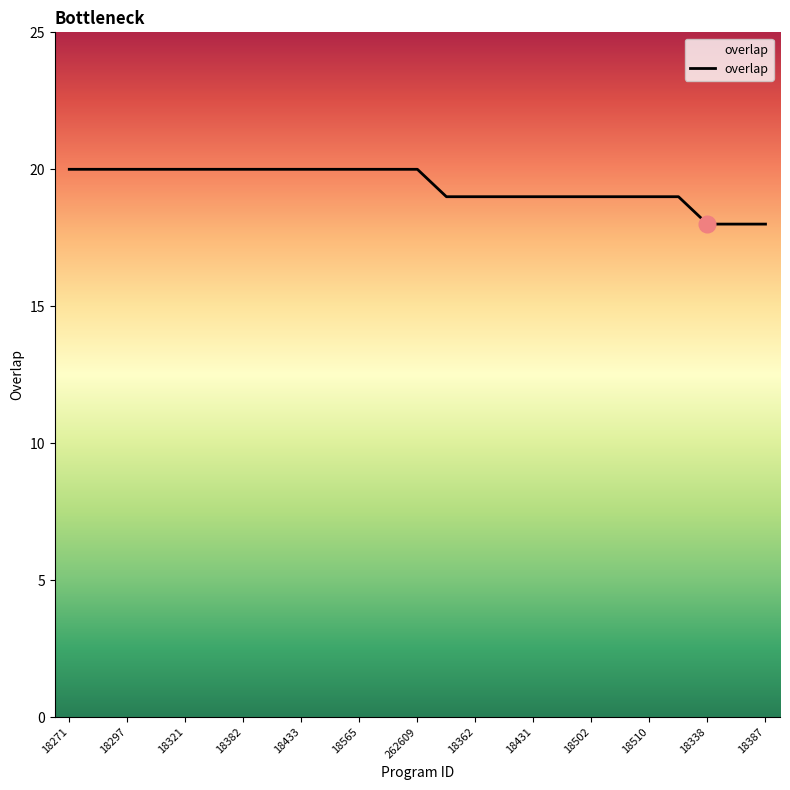

What is the greatest value displayed?

20